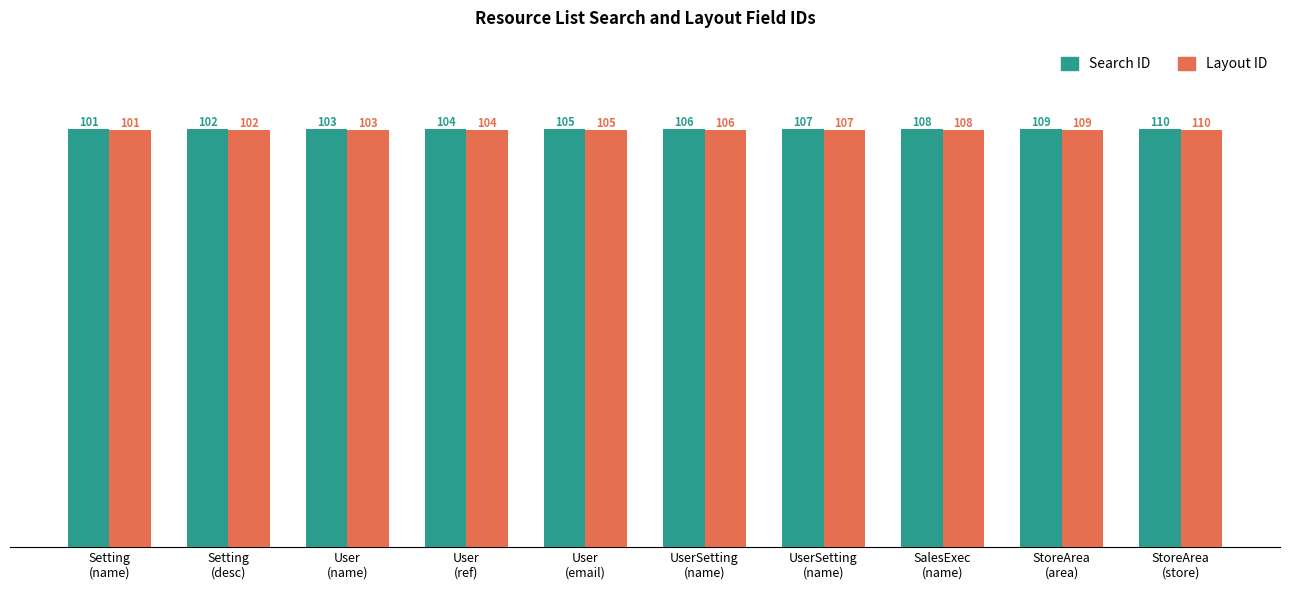

What is the label of the 3rd bar from the right?

SalesExec
(name)